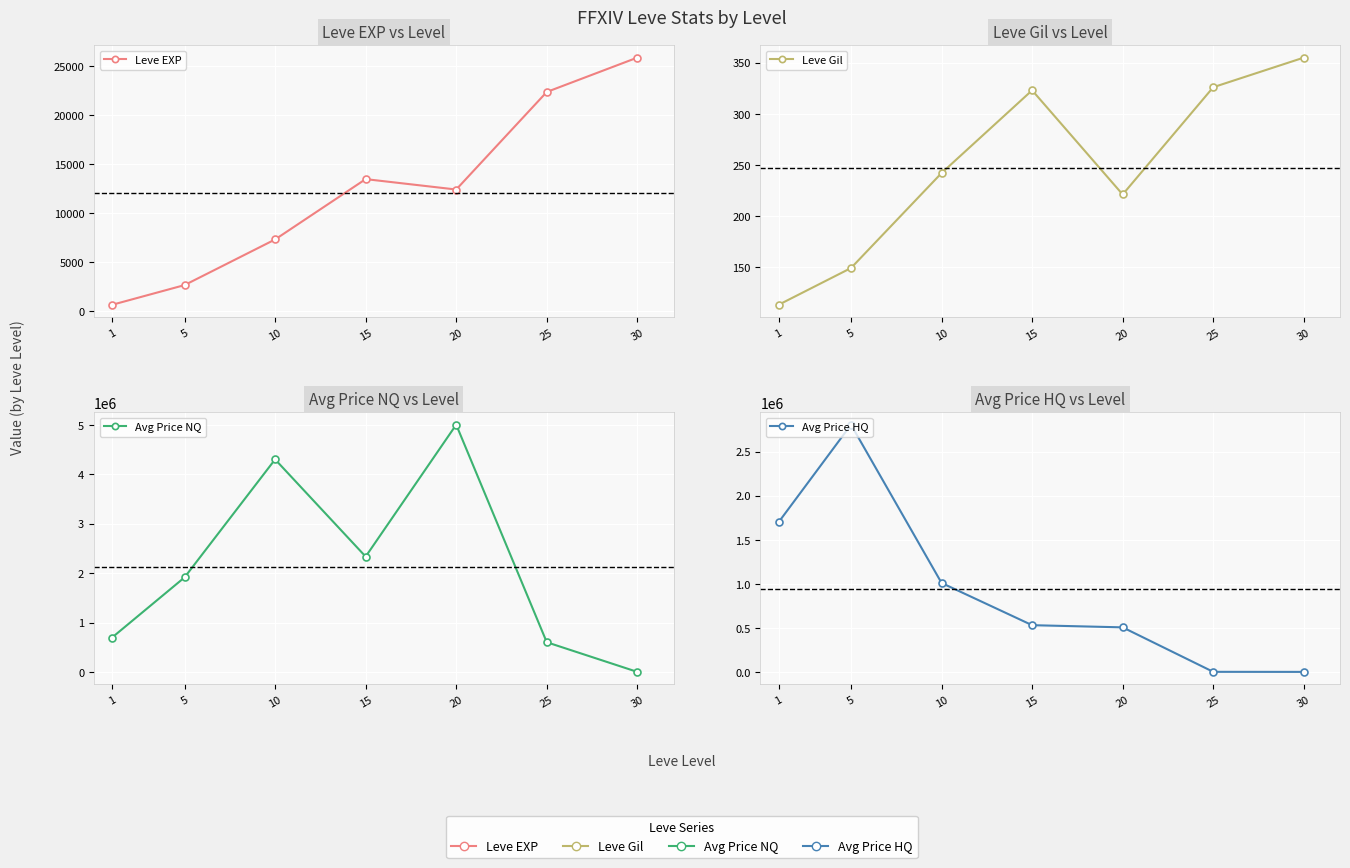

Which category has the highest value across all series?

20